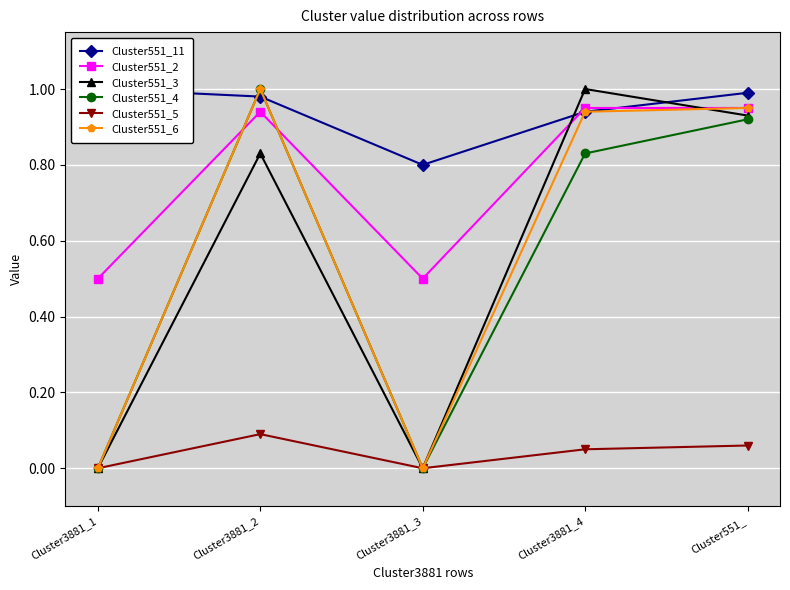

What is the greatest value displayed?

1.0